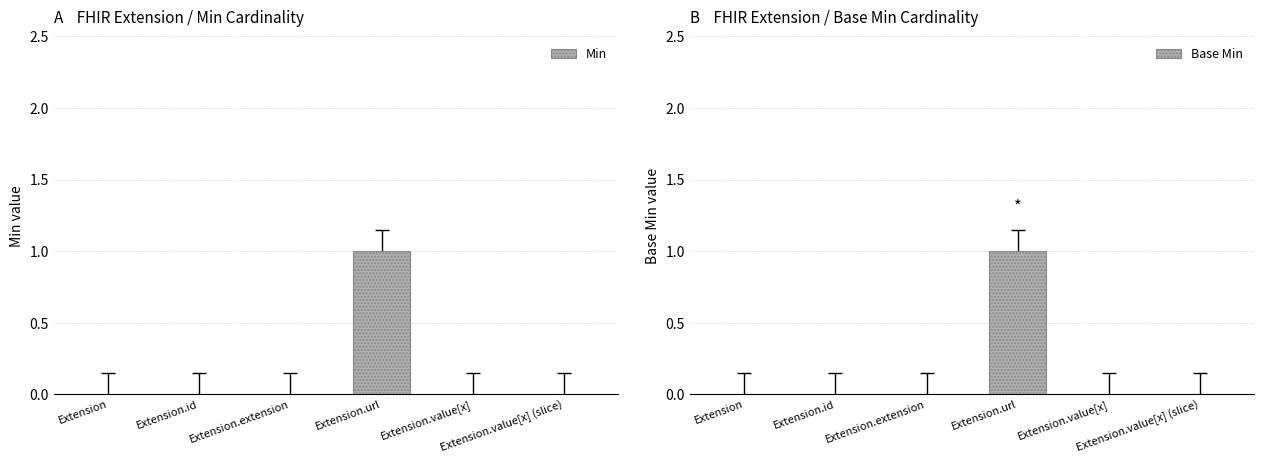

How many Min values are between 0 and 1?

6